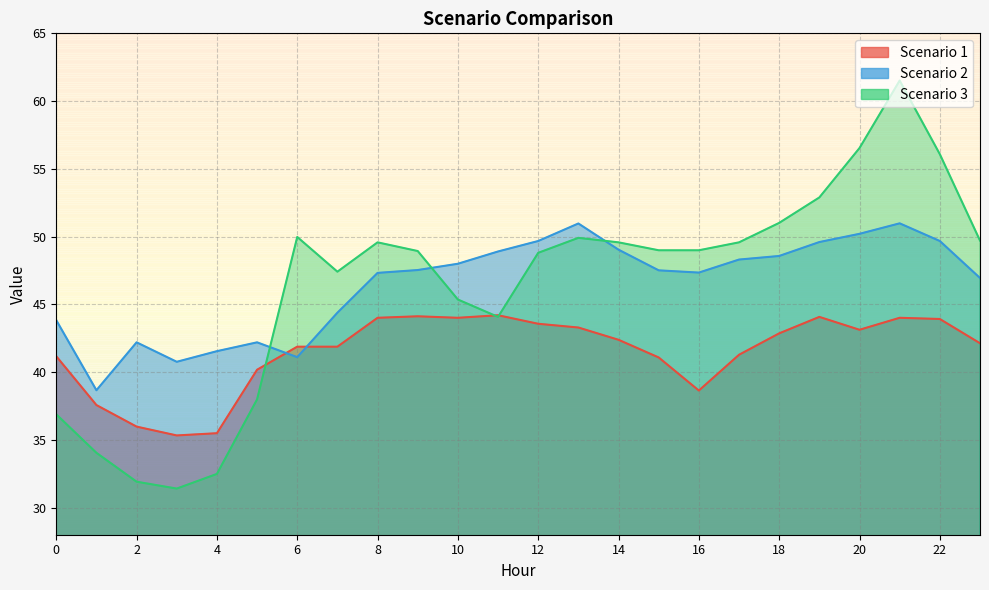

Count the number of categories in the chart.

24